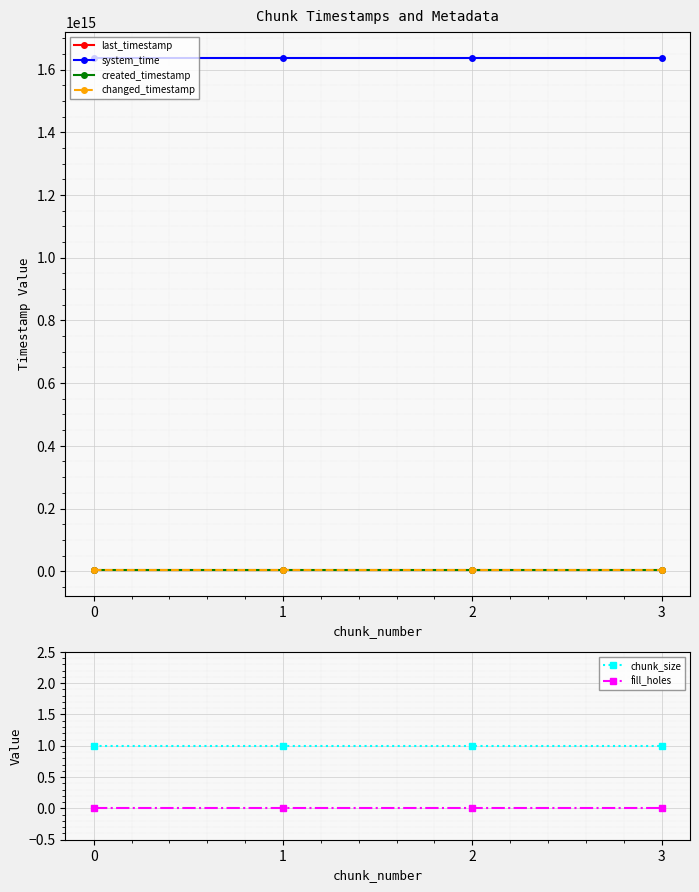

Which series changed the most between 2 and 3?

created_timestamp